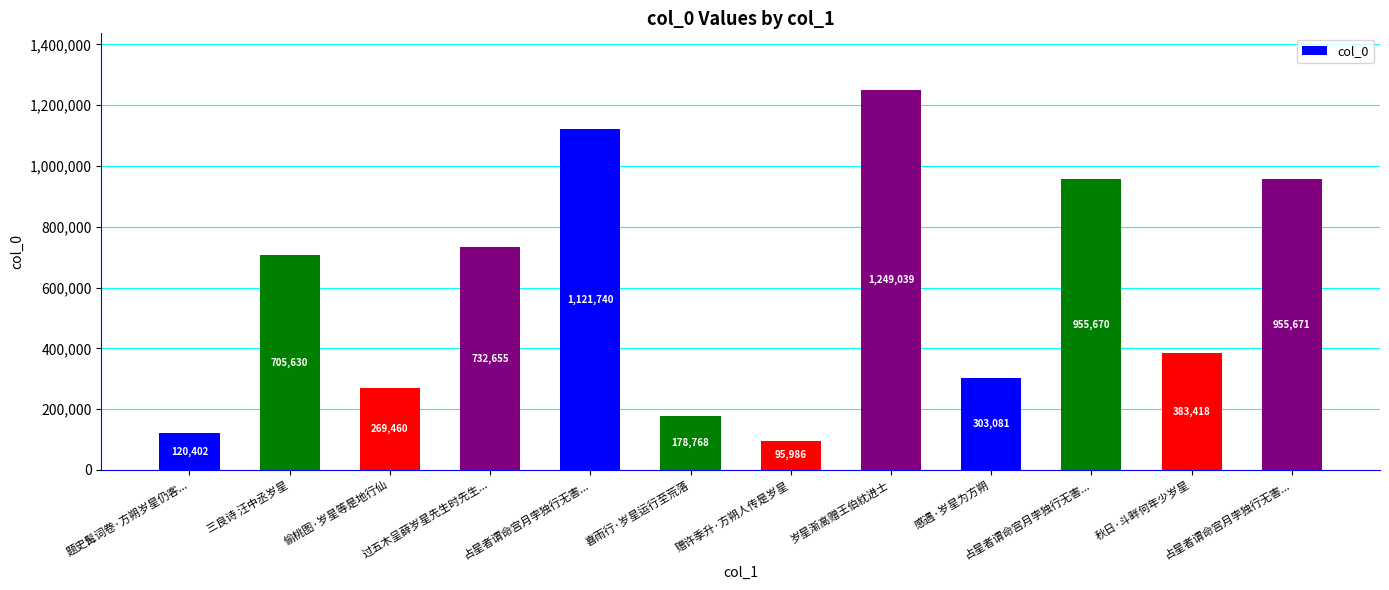

What is the change in value from 岁星渐高赠王伯紞进士 to 占星者谓命宫月孛独行无害...?

-293369